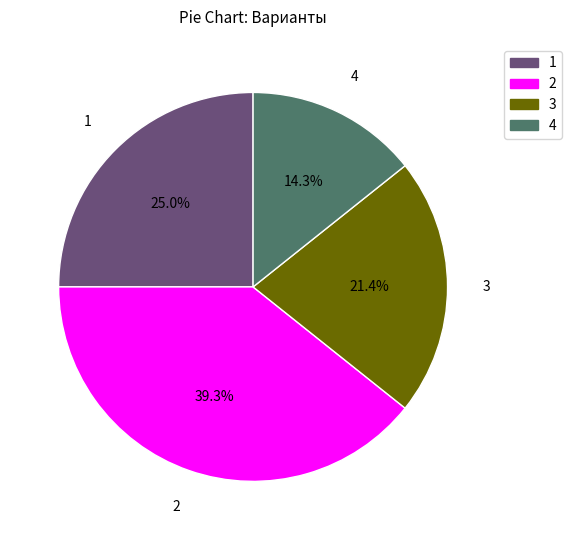

How many segments does this pie chart have?

4